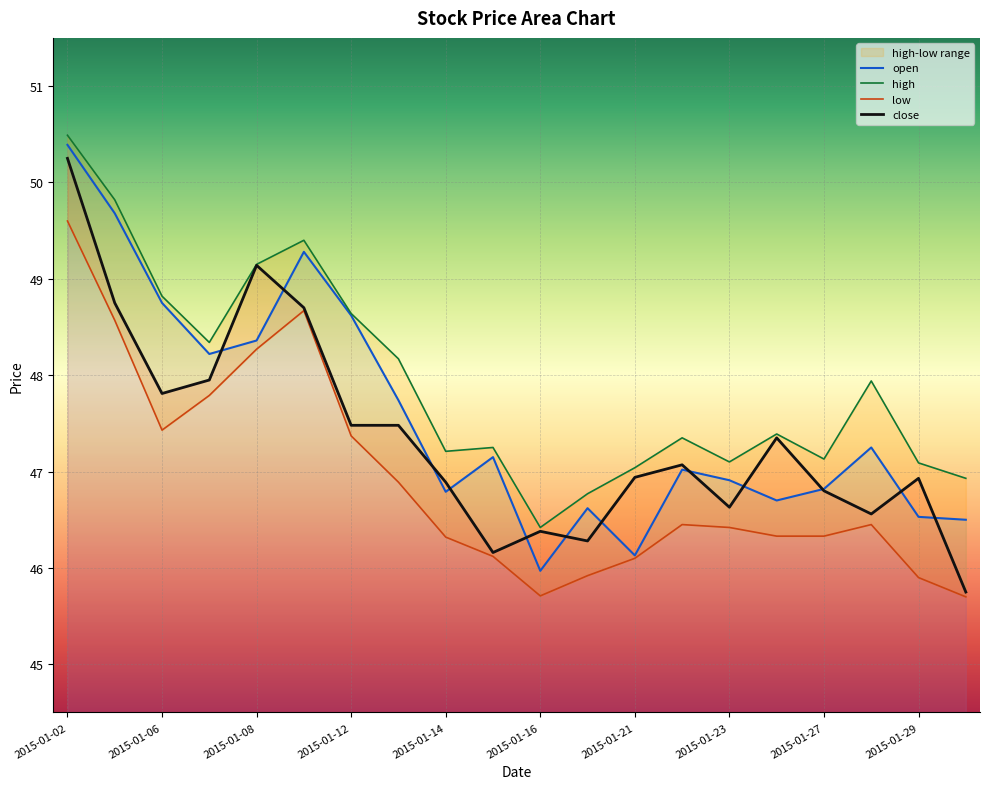

What is the smallest value displayed?

45.7